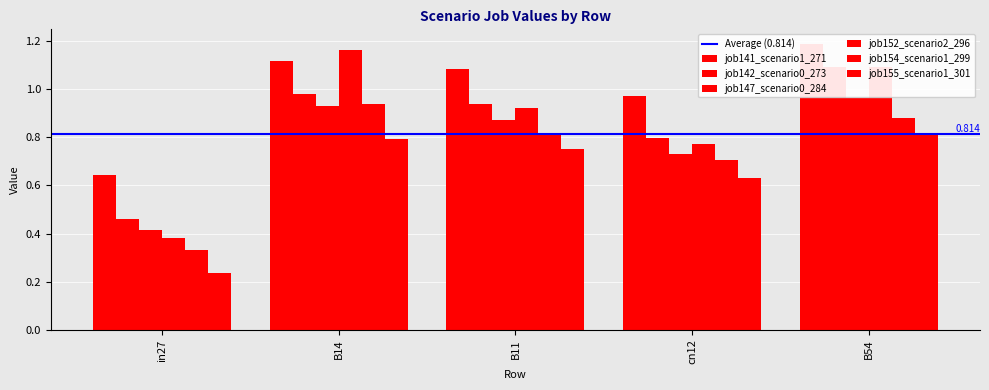

Are the bars horizontal?

No